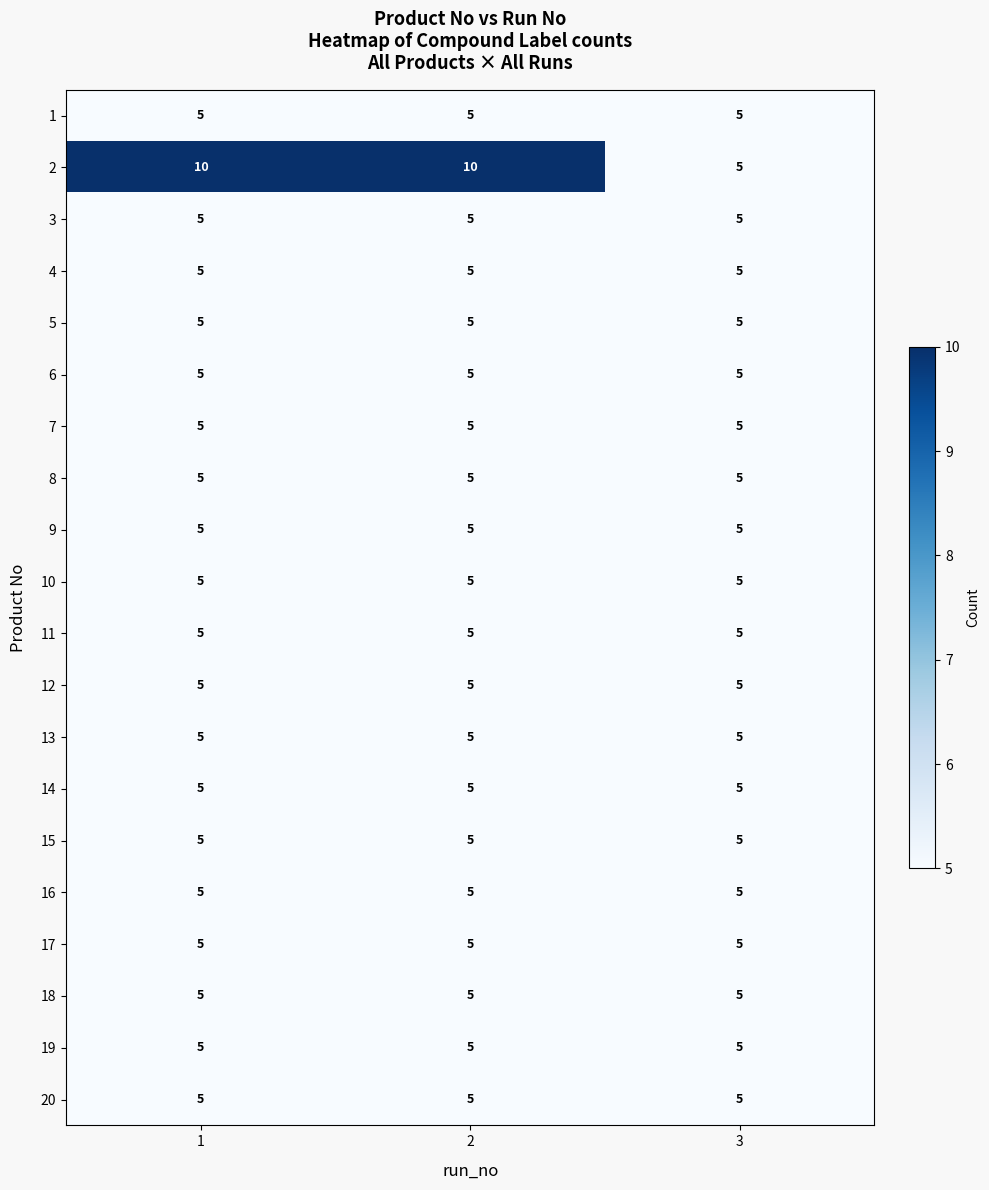

Is it true that 9 equals 7 at 1?

False